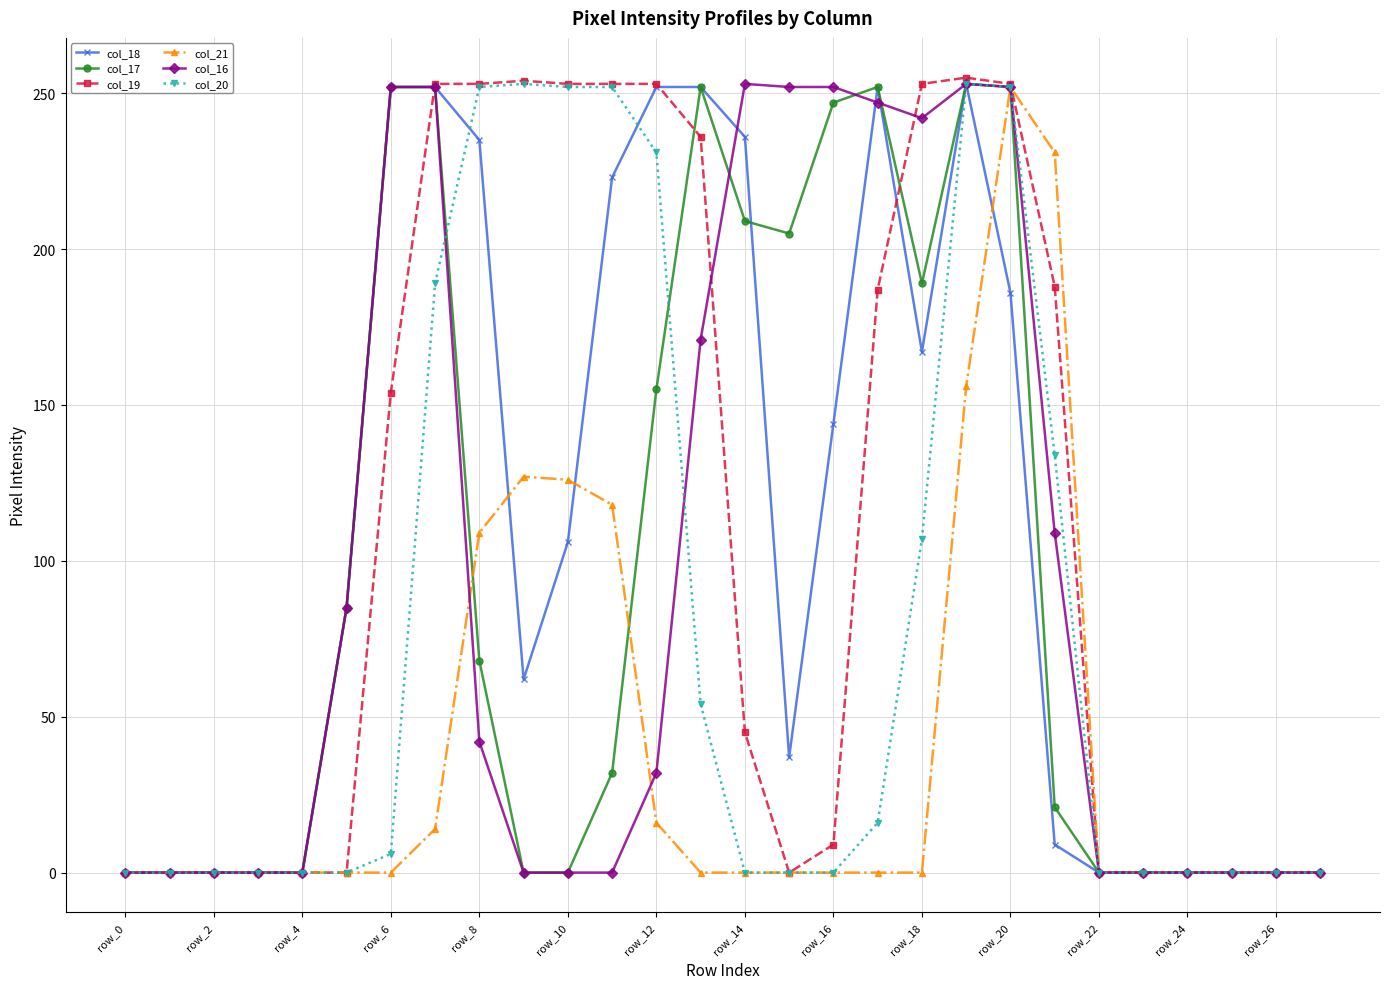

Which series has the largest range (max minus min)?

col_19